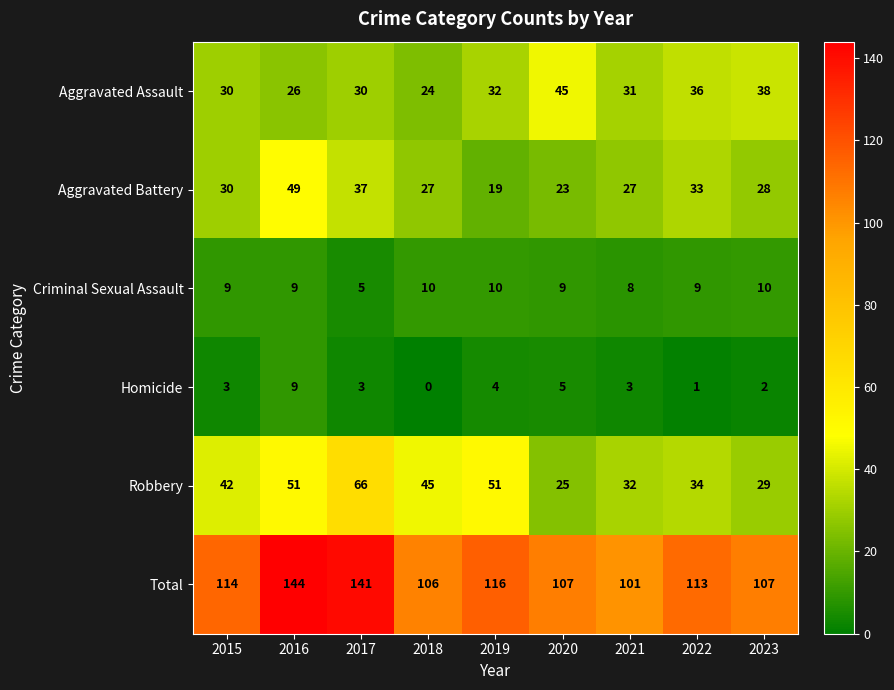

Which series has the largest total across all categories?

Total